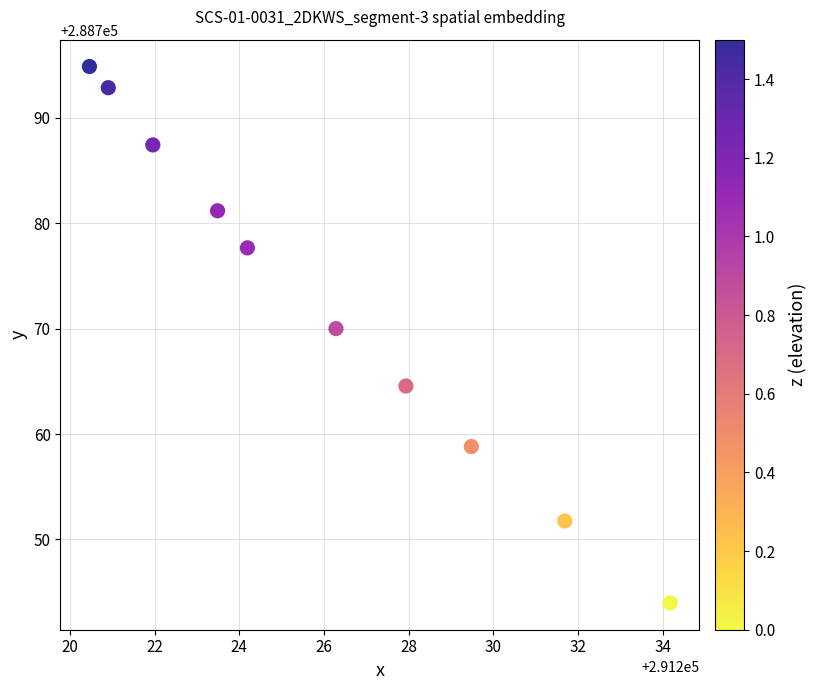

What Y value in the scatter plot is closest to 288769?

288770.0